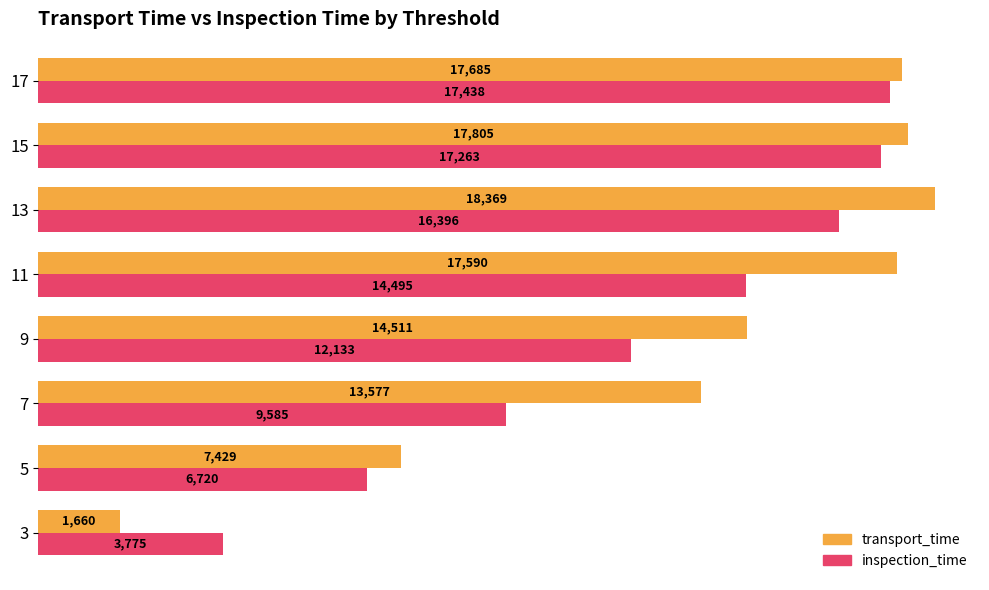

What is the difference between the maximum and minimum values in the inspection_time series?

13663